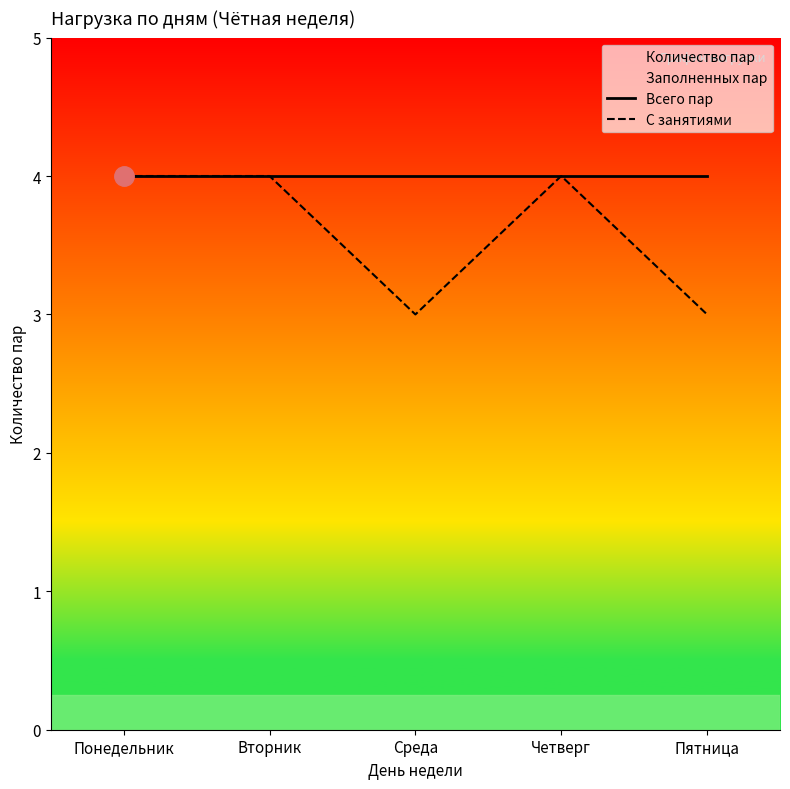

Reading left to right, what are all the values shown in this chart?

Всего пар: Понедельник=4	Вторник=4	Среда=4	Четверг=4	Пятница=4
С занятиями: Понедельник=4	Вторник=4	Среда=3	Четверг=4	Пятница=3